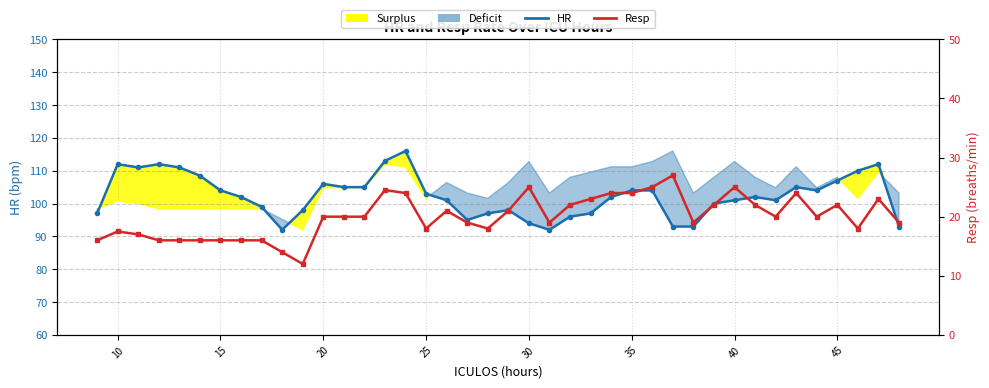

What is the difference between the second highest and second lowest values in the HR series?

21.0